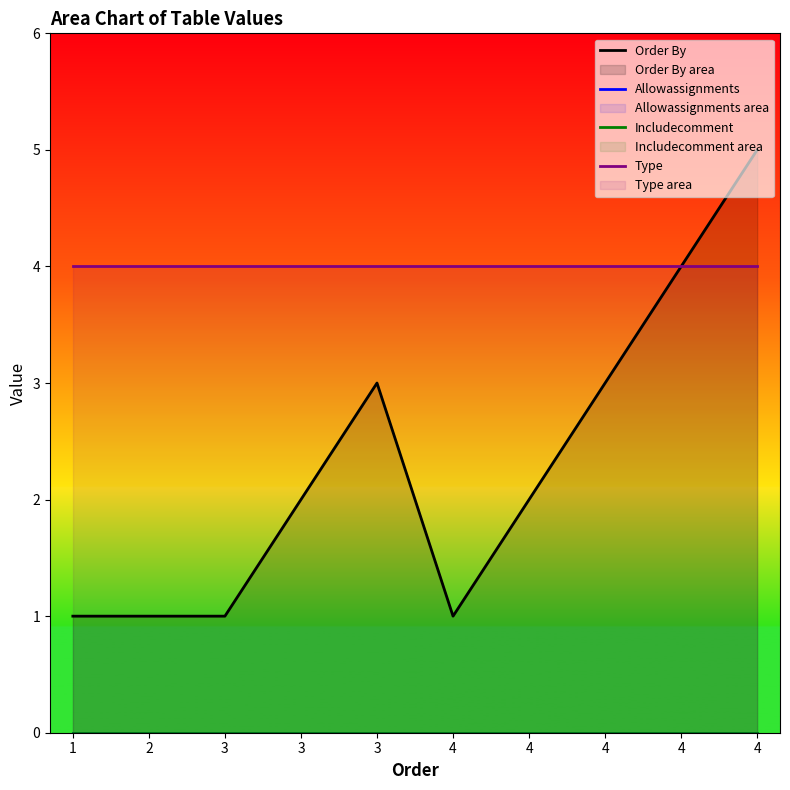

What is the sum of all Order By values?

23